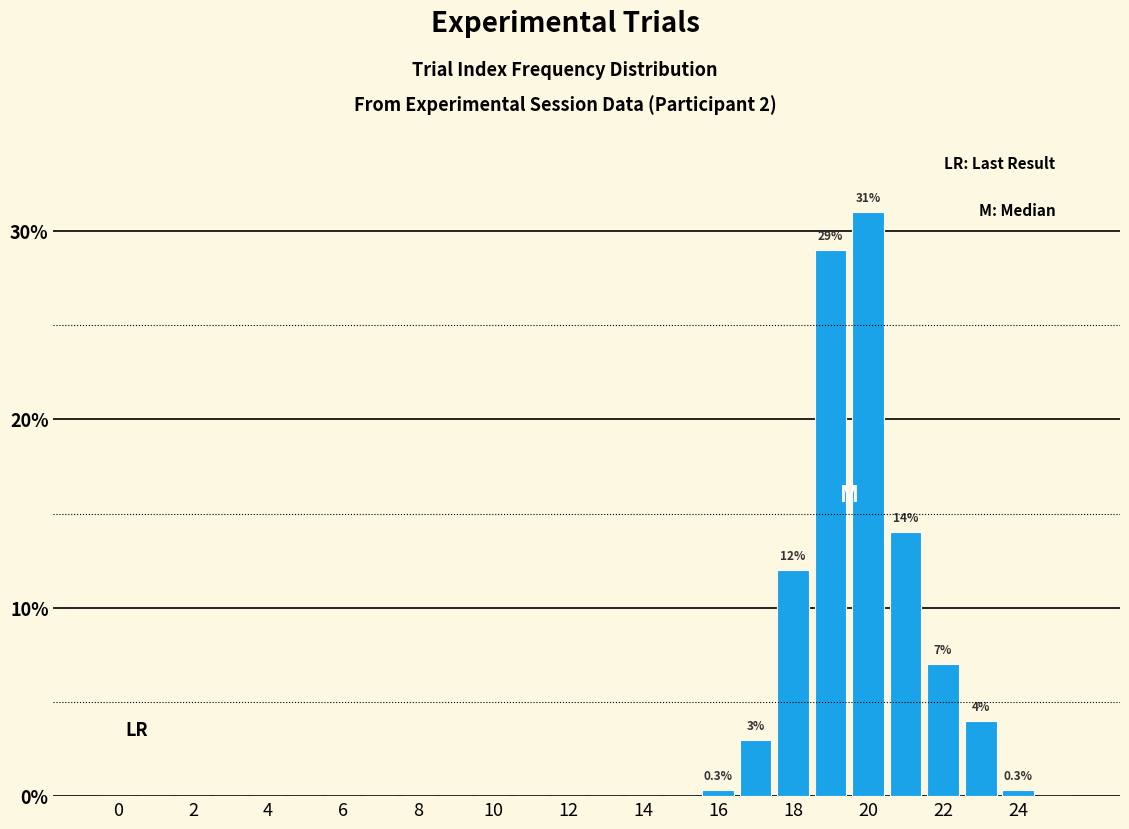

What is the maximum value shown in the chart?

31.0